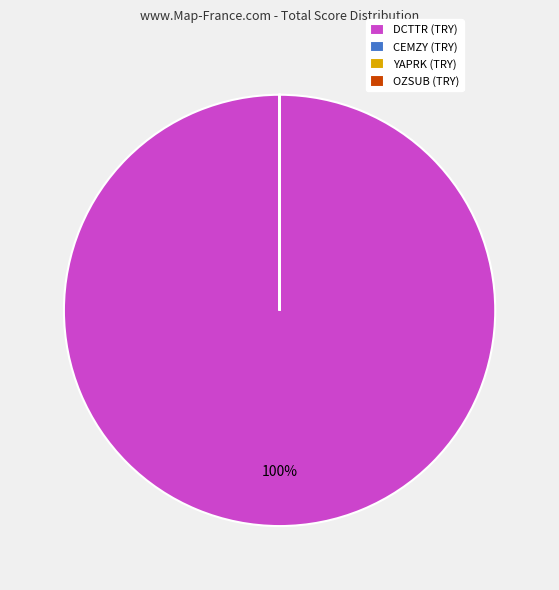

Is it true that DCTTR (TRY) is 100% of the pie?

True